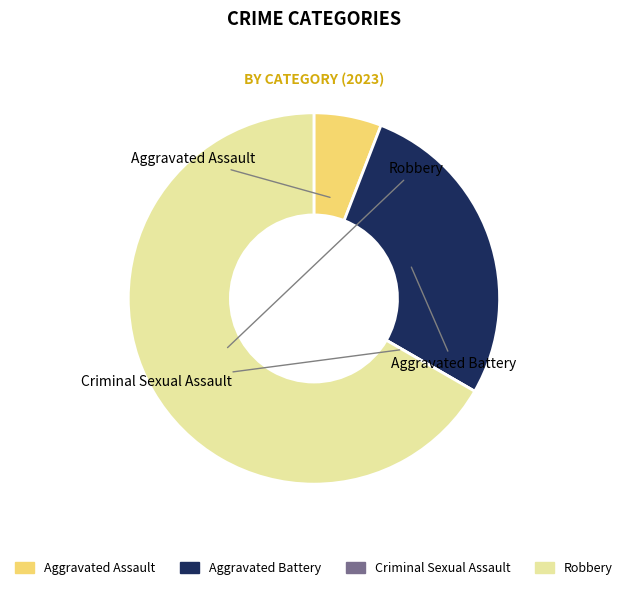

Is there any slice that represents more than half of the pie?

Yes